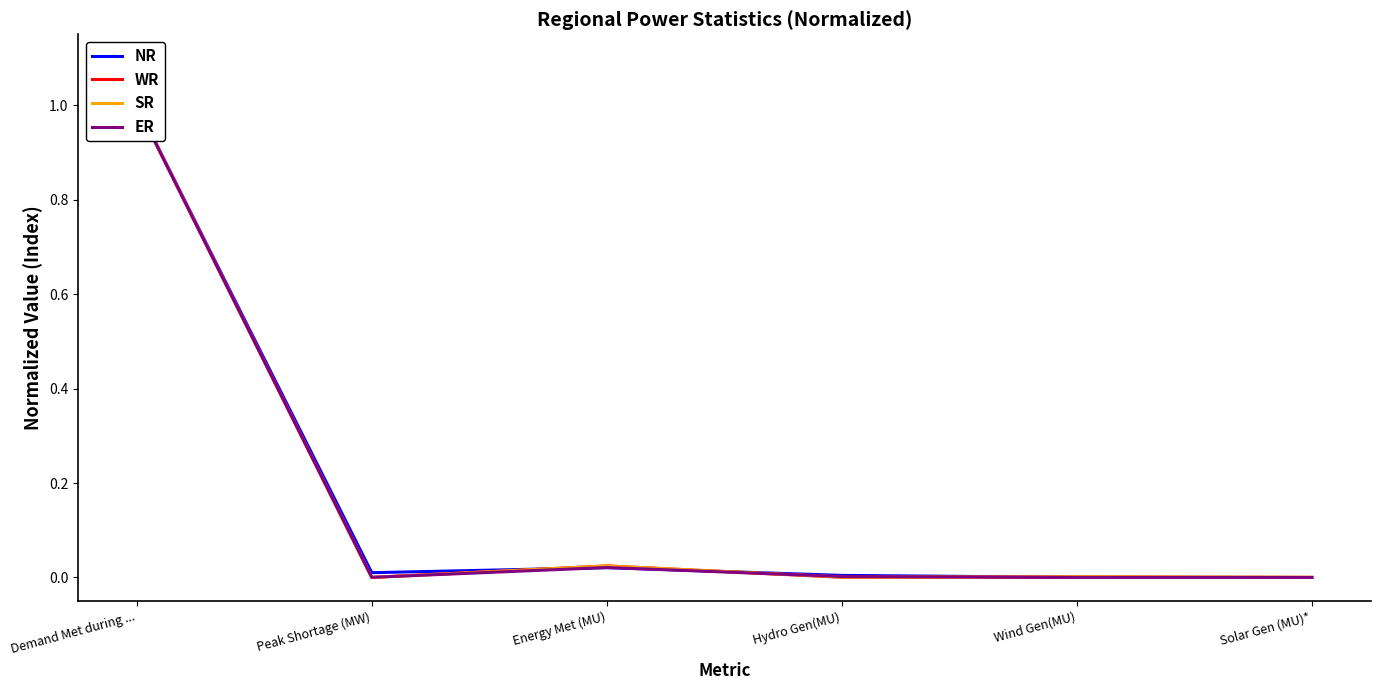

Between Demand Met during ... and Hydro Gen(MU), which is larger?

Demand Met during ...